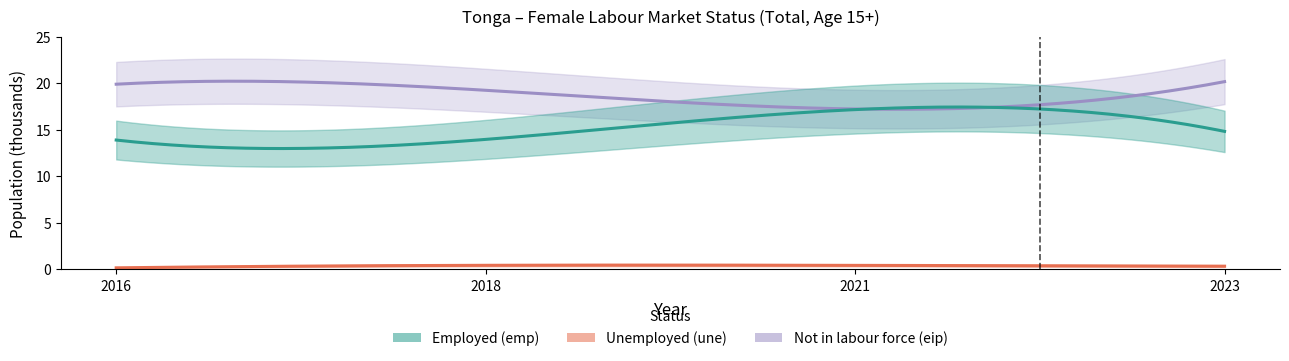

Which series has the widest spread of values?

Employed (emp)